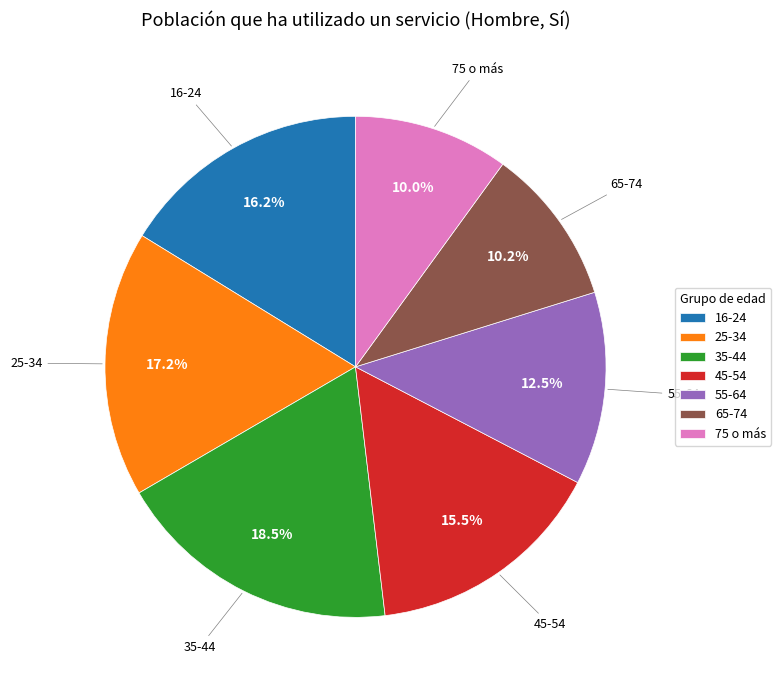

The 75 o más slice represents 10% of the pie. True or false?

True